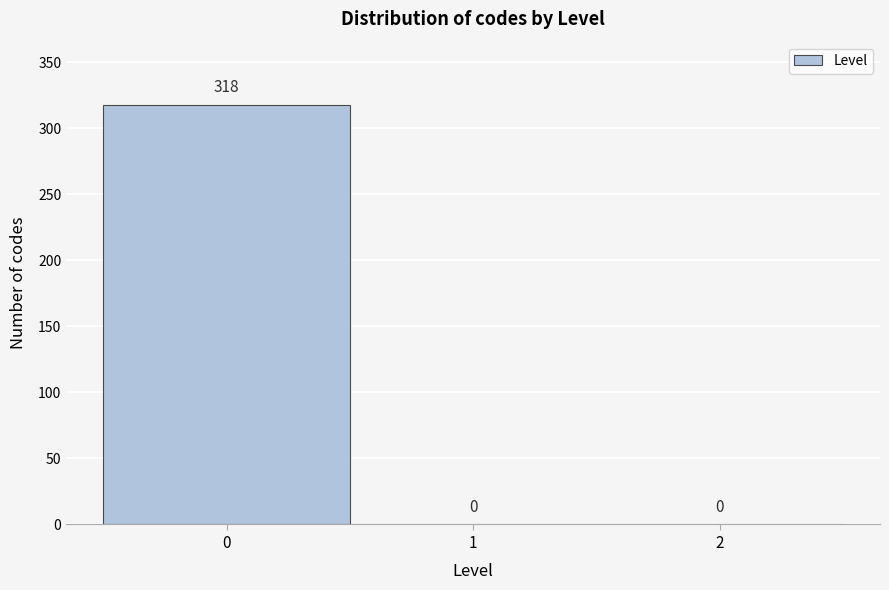

Reading left to right, transcribe all the data shown in this chart.

0=318	1=0	2=0